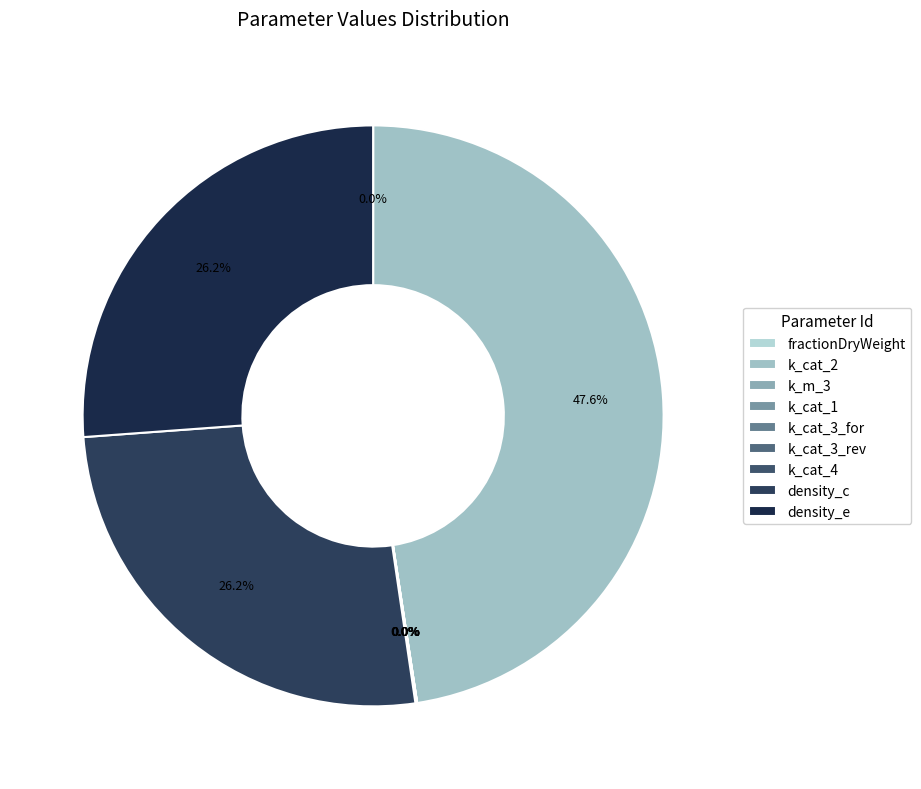

Is there a majority slice in this chart?

No